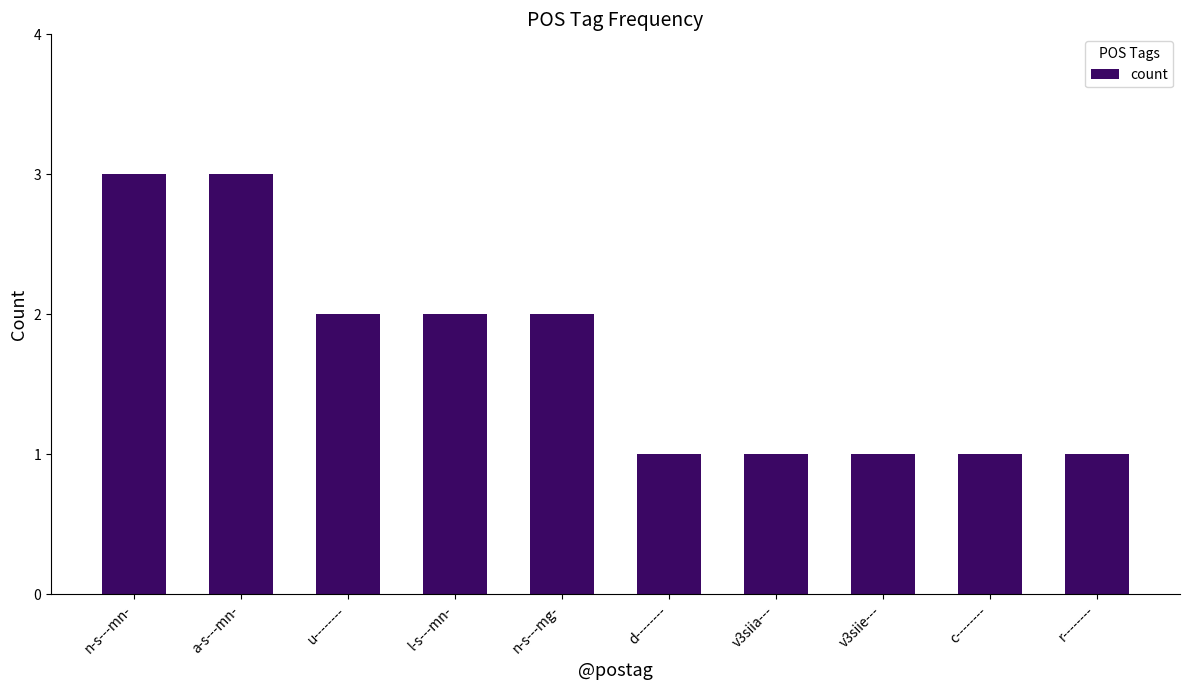

Approximately how many times larger is the value at n-s---mg- compared to v3siie---?

2.0